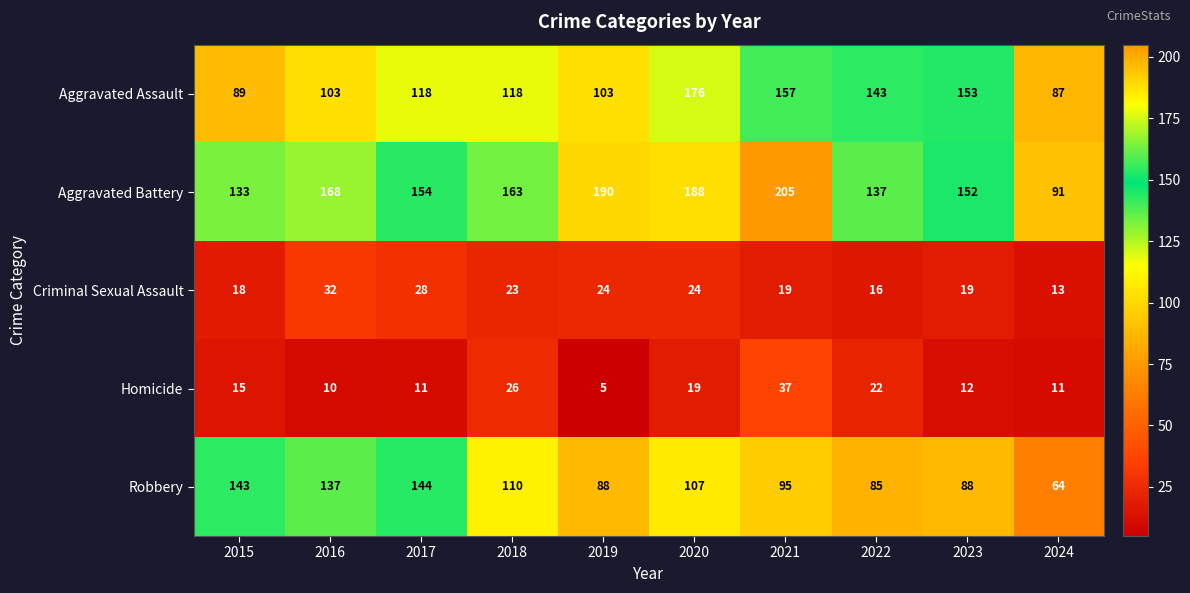

What is the difference between the Robbery values at 2023 and 2015?

55